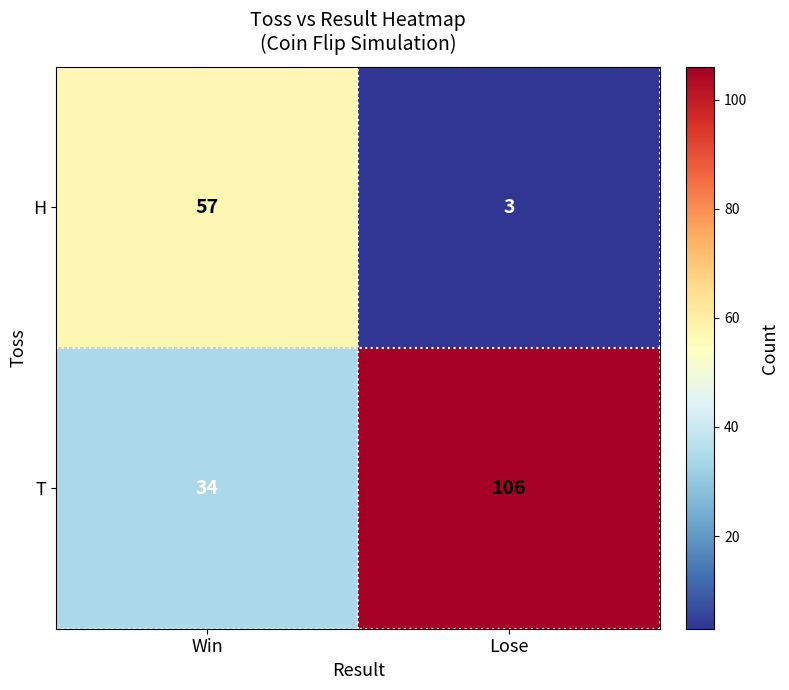

What is the minimum value for T?

34